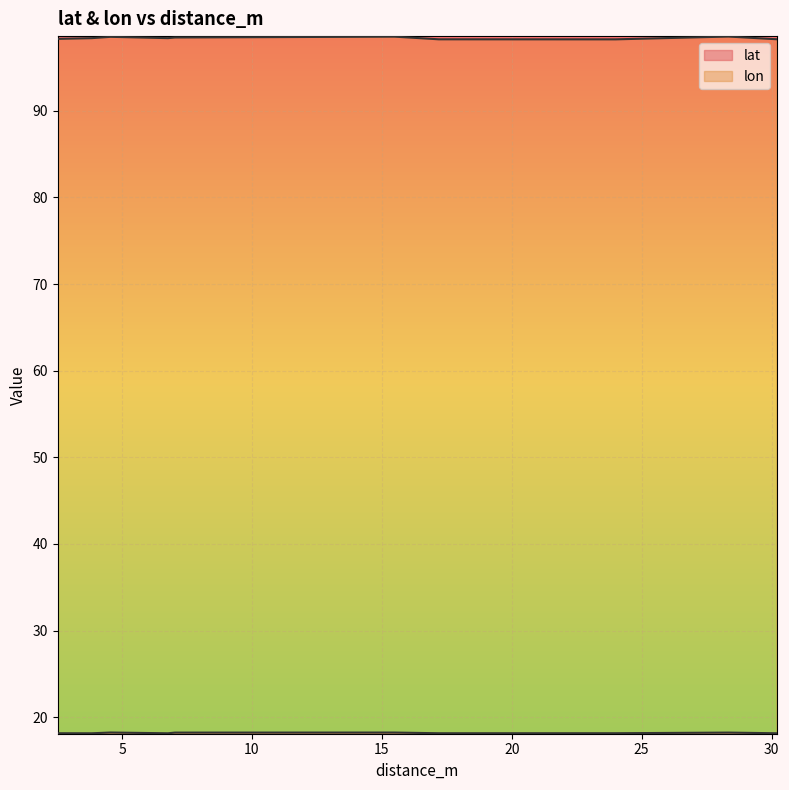

How many distinct data groups are displayed?

2